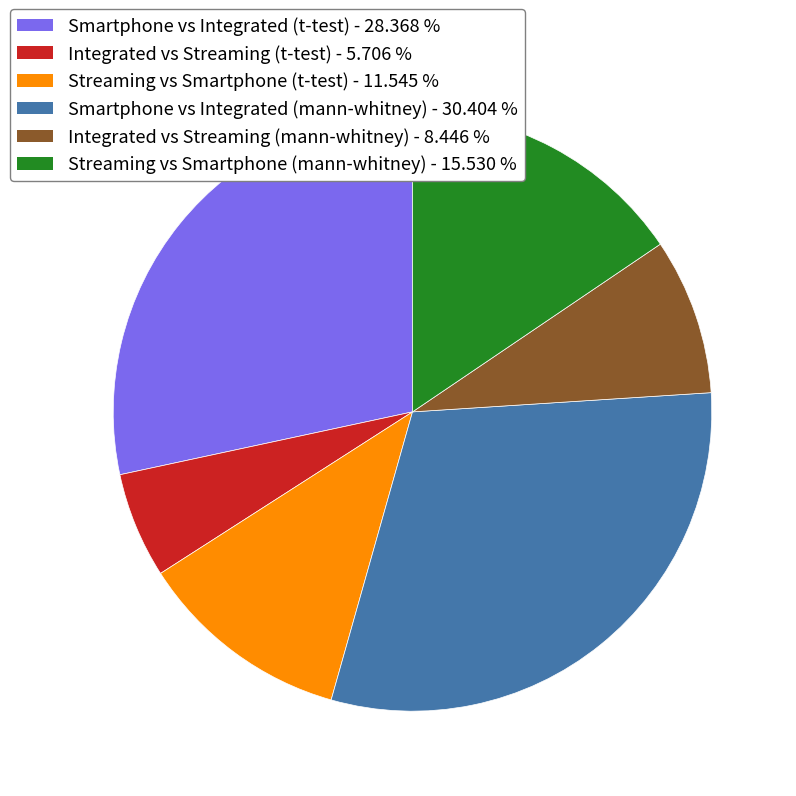

Between Streaming vs Smartphone (t-test) - 11.545 % and Streaming vs Smartphone (mann-whitney) - 15.530 %, which is larger?

Streaming vs Smartphone (mann-whitney) - 15.530 %